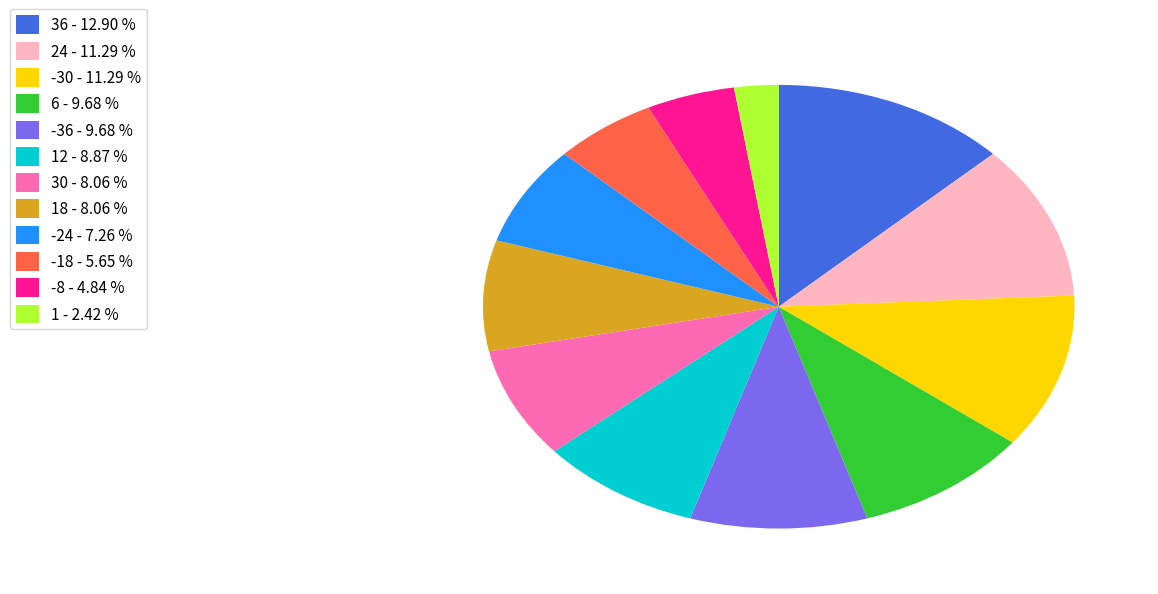

Which has a higher value, 36 - 12.90 % or 6 - 9.68 %?

36 - 12.90 %